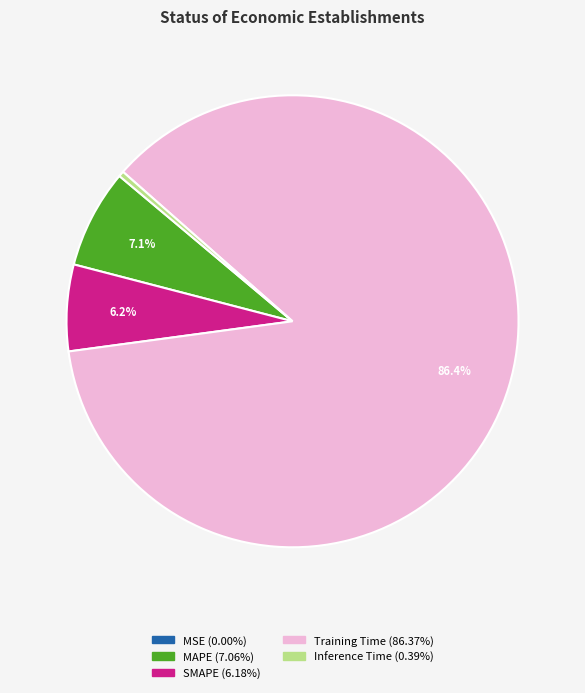

Which category has the biggest portion of the pie?

Training Time